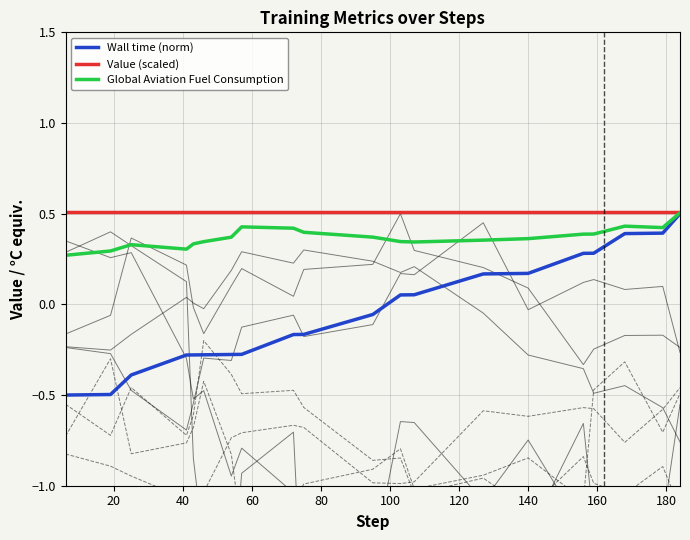

What are all the series names shown in the legend?

Wall time (norm), Value (scaled), Global Aviation Fuel Consumption